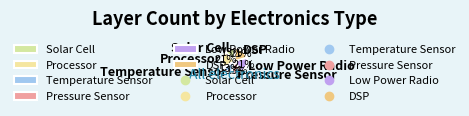

To the nearest percent, what is the average slice percentage?

17%